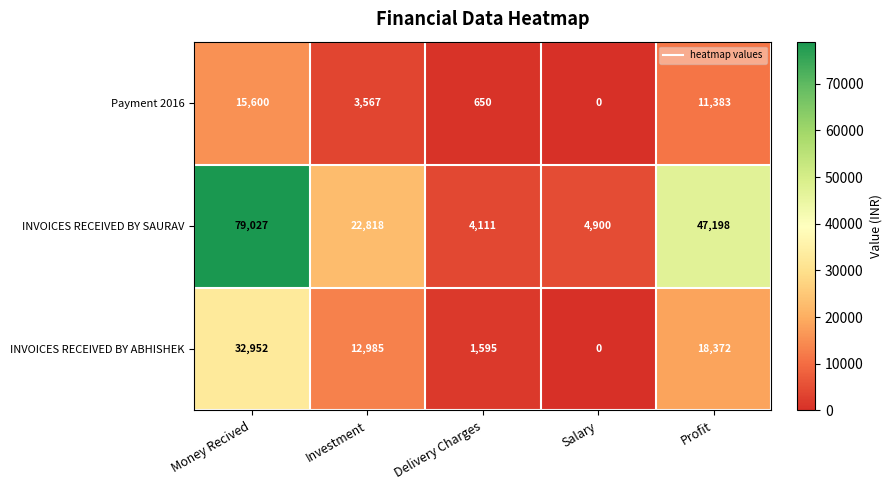

How many data points in INVOICES RECEIVED BY ABHISHEK are less than 12985?

2